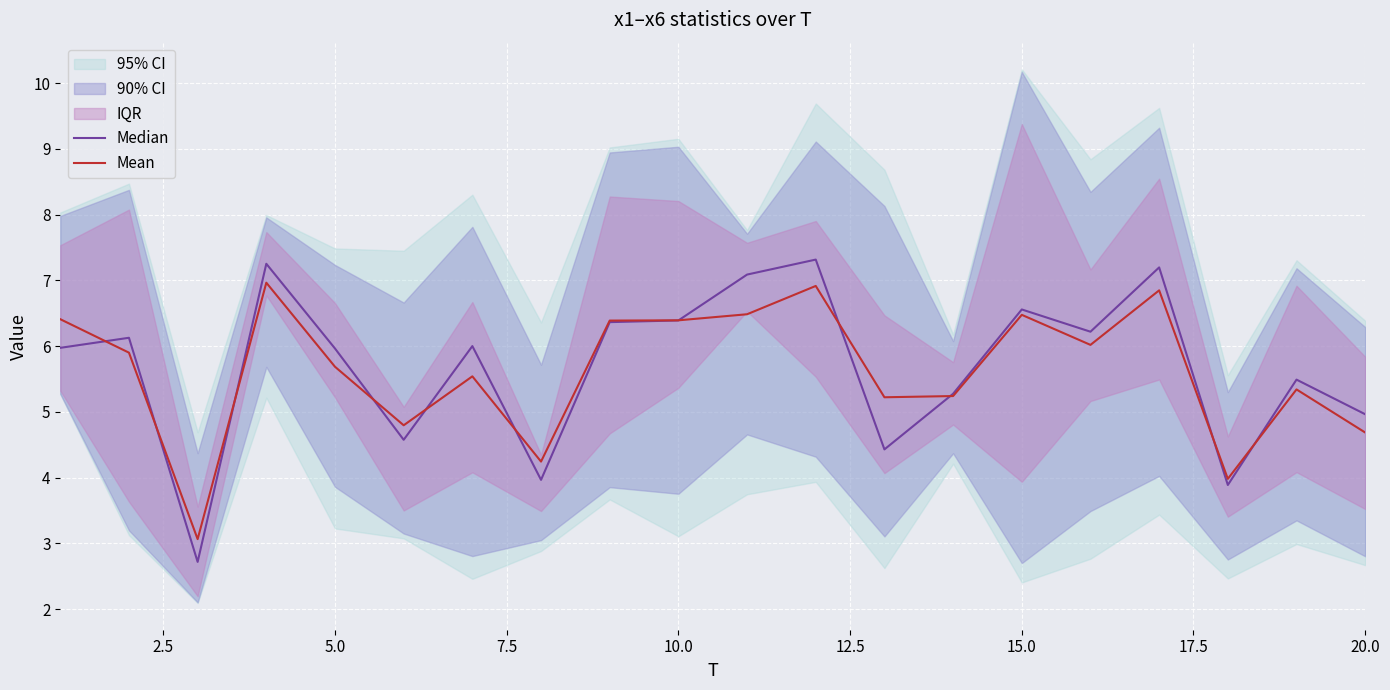

What is the value of the Median point at the 18th from the left?

3.9